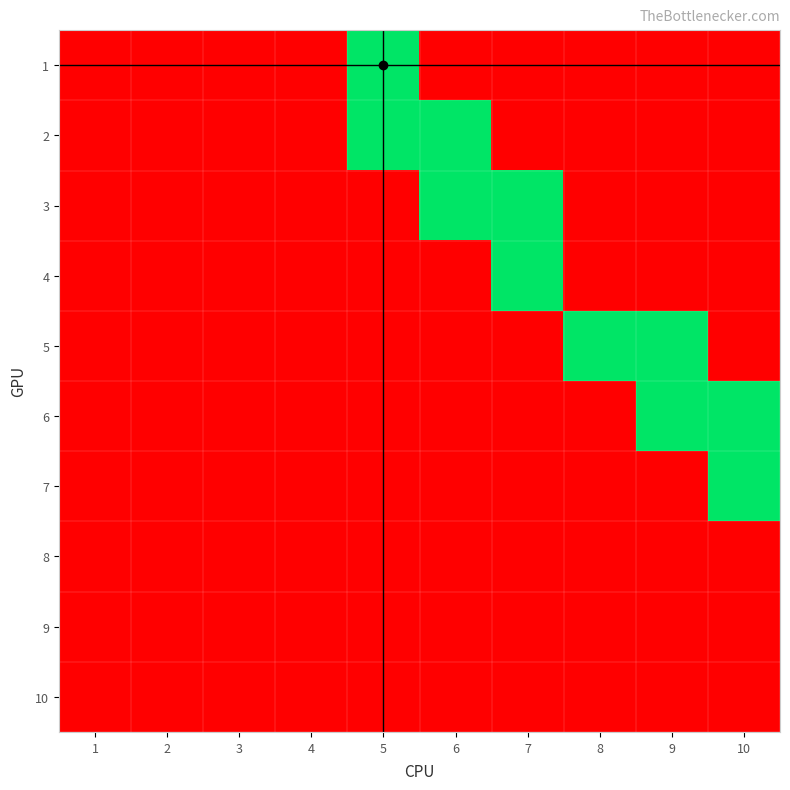

Reading left to right, extract all data points from this chart.

1: 1=0	2=0	3=0	4=0	5=1	6=0	7=0	8=0	9=0	10=0
2: 1=0	2=0	3=0	4=0	5=1	6=1	7=0	8=0	9=0	10=0
3: 1=0	2=0	3=0	4=0	5=0	6=1	7=1	8=0	9=0	10=0
4: 1=0	2=0	3=0	4=0	5=0	6=0	7=1	8=0	9=0	10=0
5: 1=0	2=0	3=0	4=0	5=0	6=0	7=0	8=1	9=1	10=0
6: 1=0	2=0	3=0	4=0	5=0	6=0	7=0	8=0	9=1	10=1
7: 1=0	2=0	3=0	4=0	5=0	6=0	7=0	8=0	9=0	10=1
8: 1=0	2=0	3=0	4=0	5=0	6=0	7=0	8=0	9=0	10=0
9: 1=0	2=0	3=0	4=0	5=0	6=0	7=0	8=0	9=0	10=0
10: 1=0	2=0	3=0	4=0	5=0	6=0	7=0	8=0	9=0	10=0